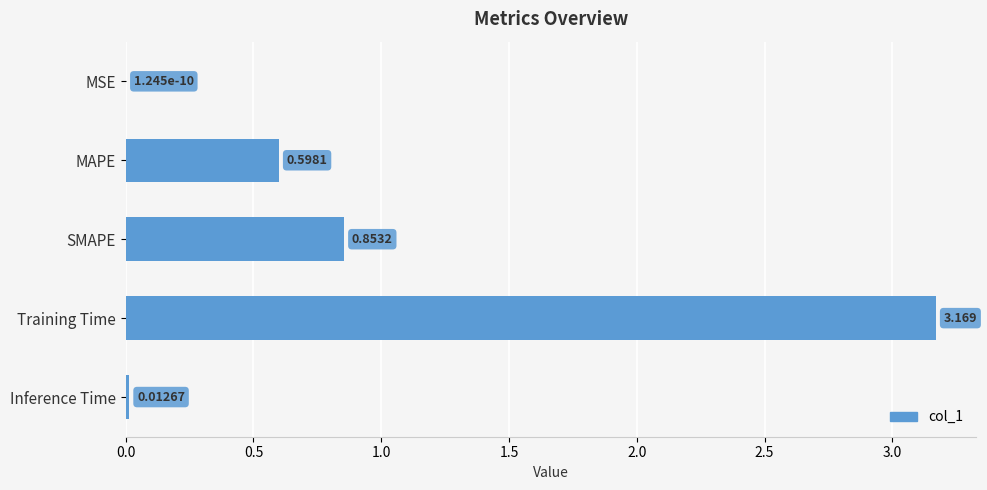

Between SMAPE and Training Time, which is larger?

Training Time